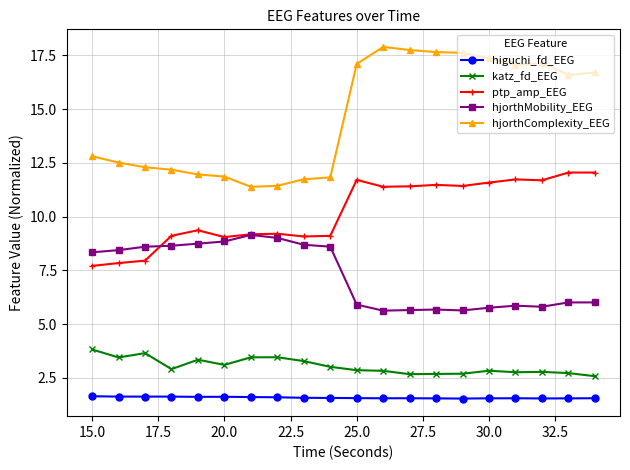

What is the difference between the second highest and second lowest values in the hjorthMobility_EEG series?

3.4